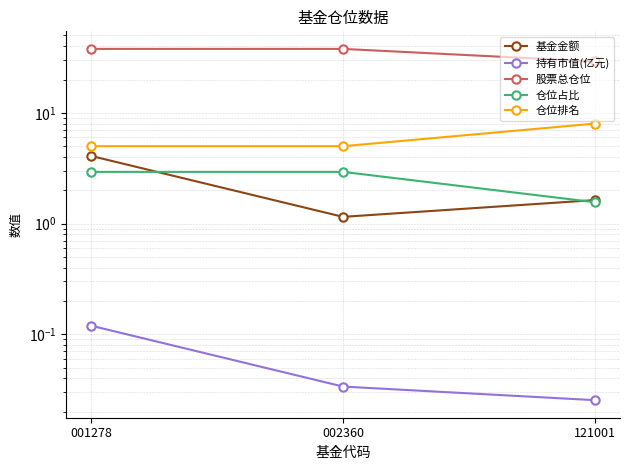

At which label does 持有市值(亿元) reach its minimum?

121001